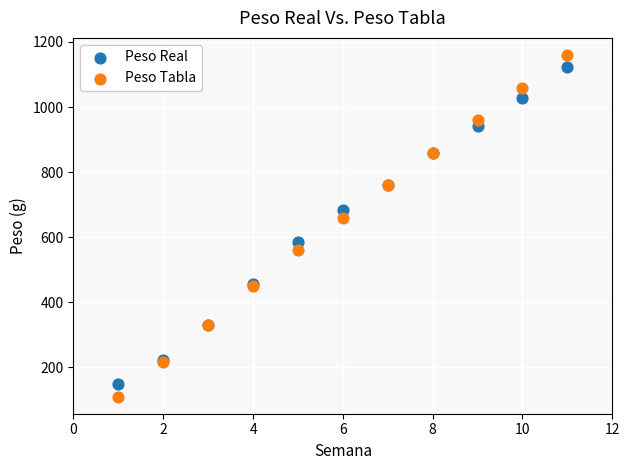

Which series has the widest spread of Y values?

Peso Tabla